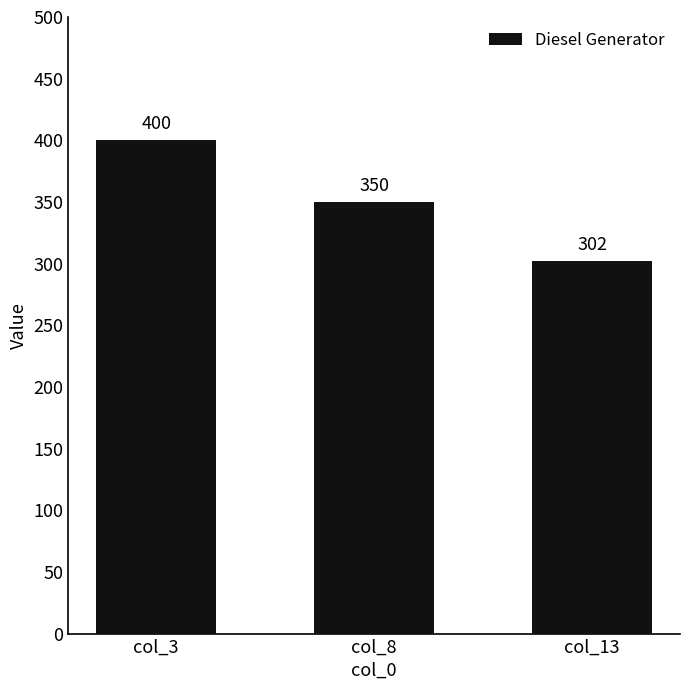

What is the value of the 1st bar from the left?

400